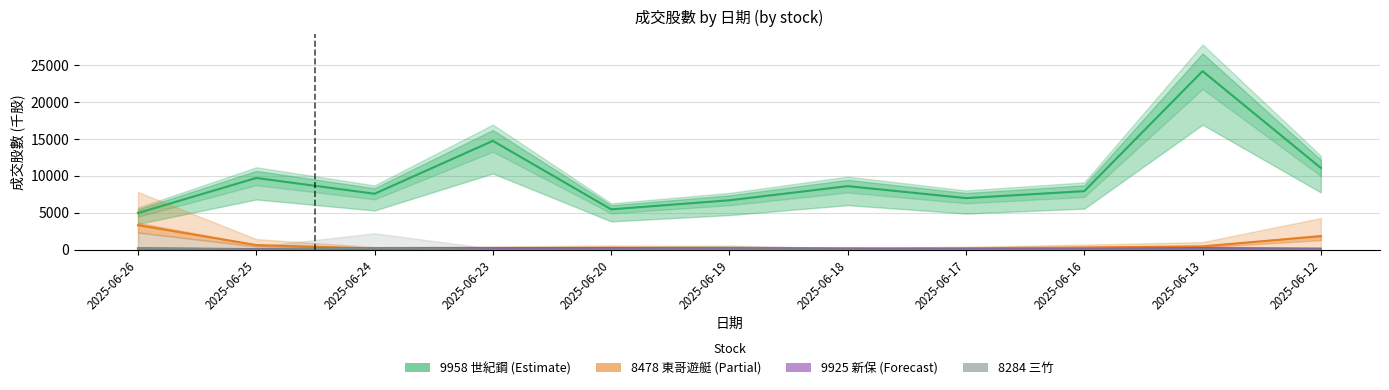

At which label is 8284 三竹 closest to 67?

2025-06-19